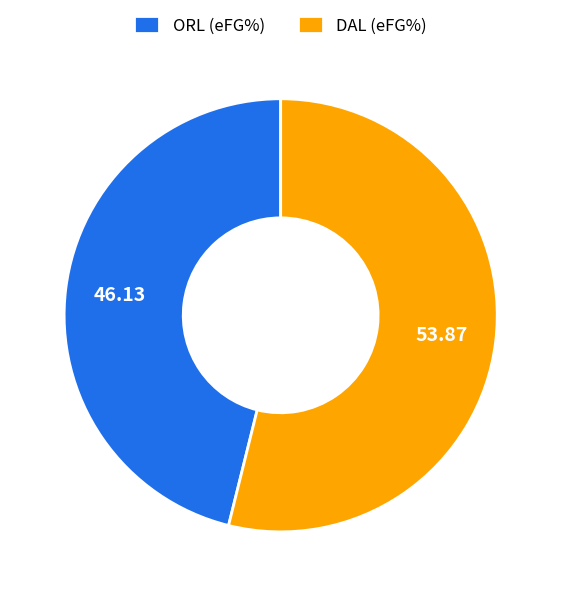

Is the sum of DAL and ORL greater than half?

Yes